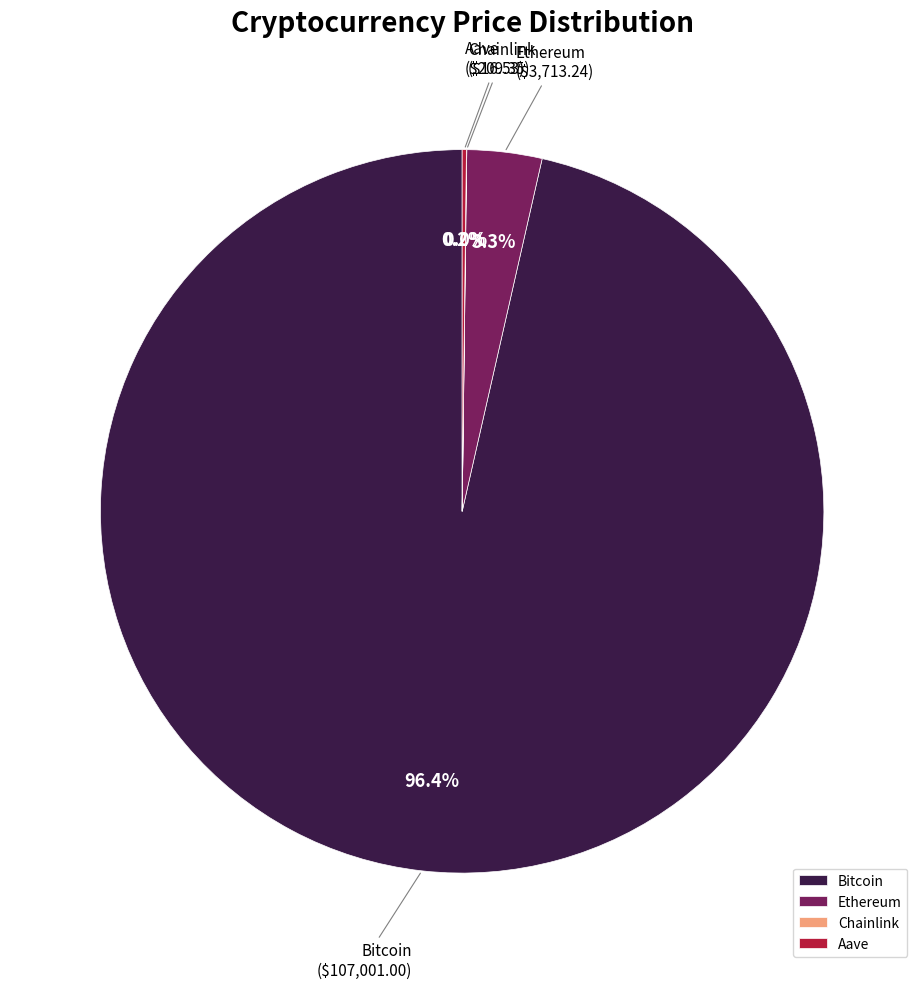

Which slice represents more than half of the pie?

Bitcoin